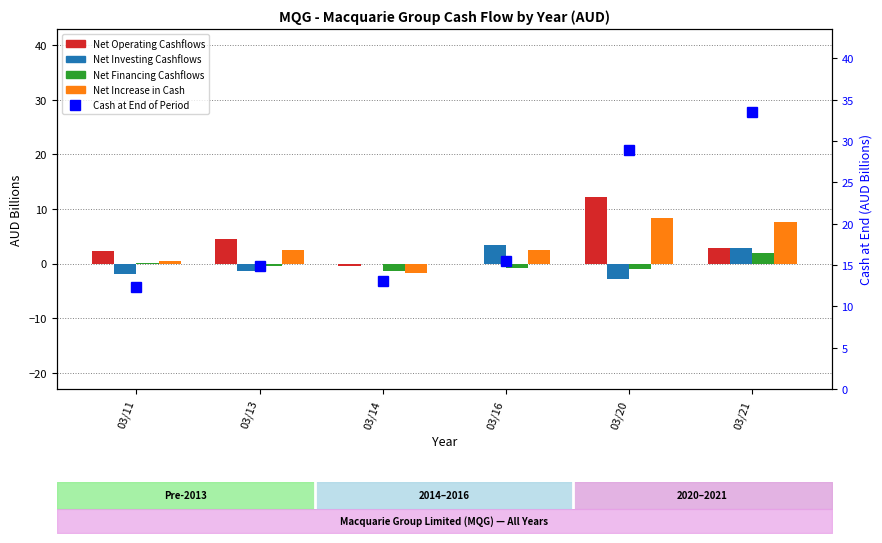

What is the total value across all series at 03/21?

48.8